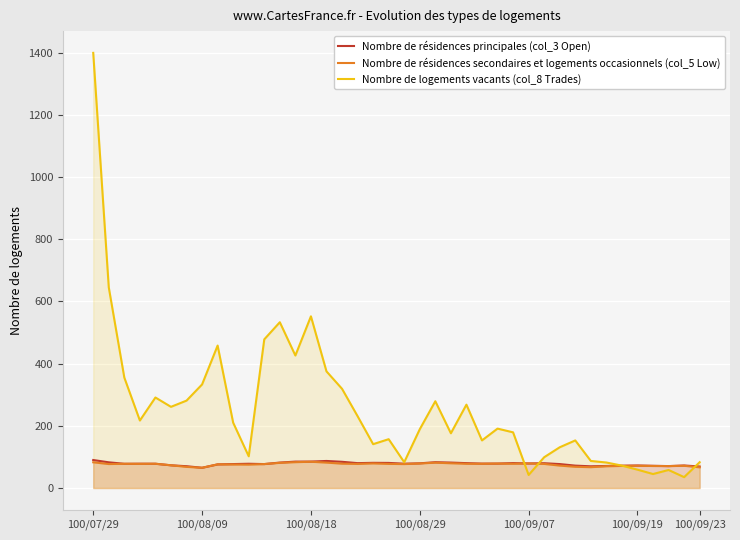

Count the number of categories in the chart.

40